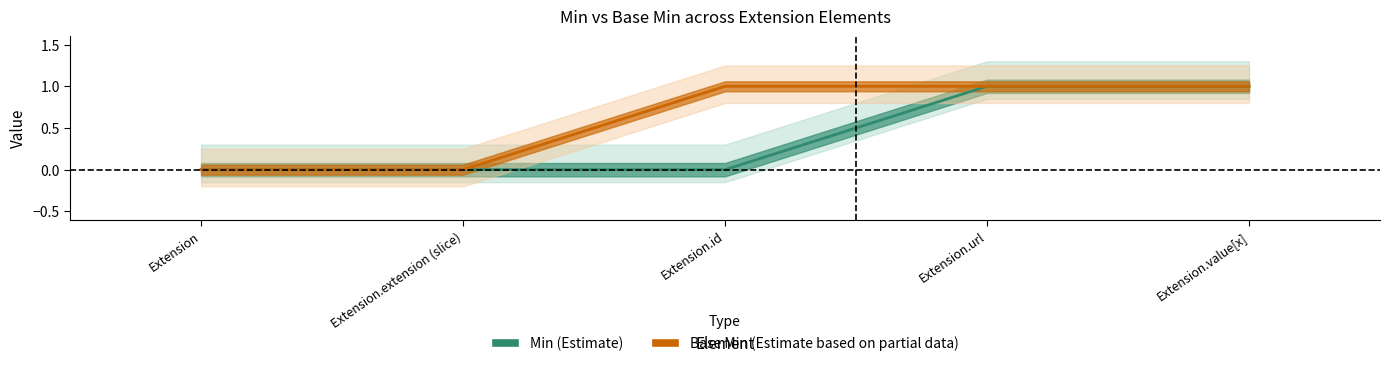

What is the difference between the second highest and second lowest values in the Base Min series?

1